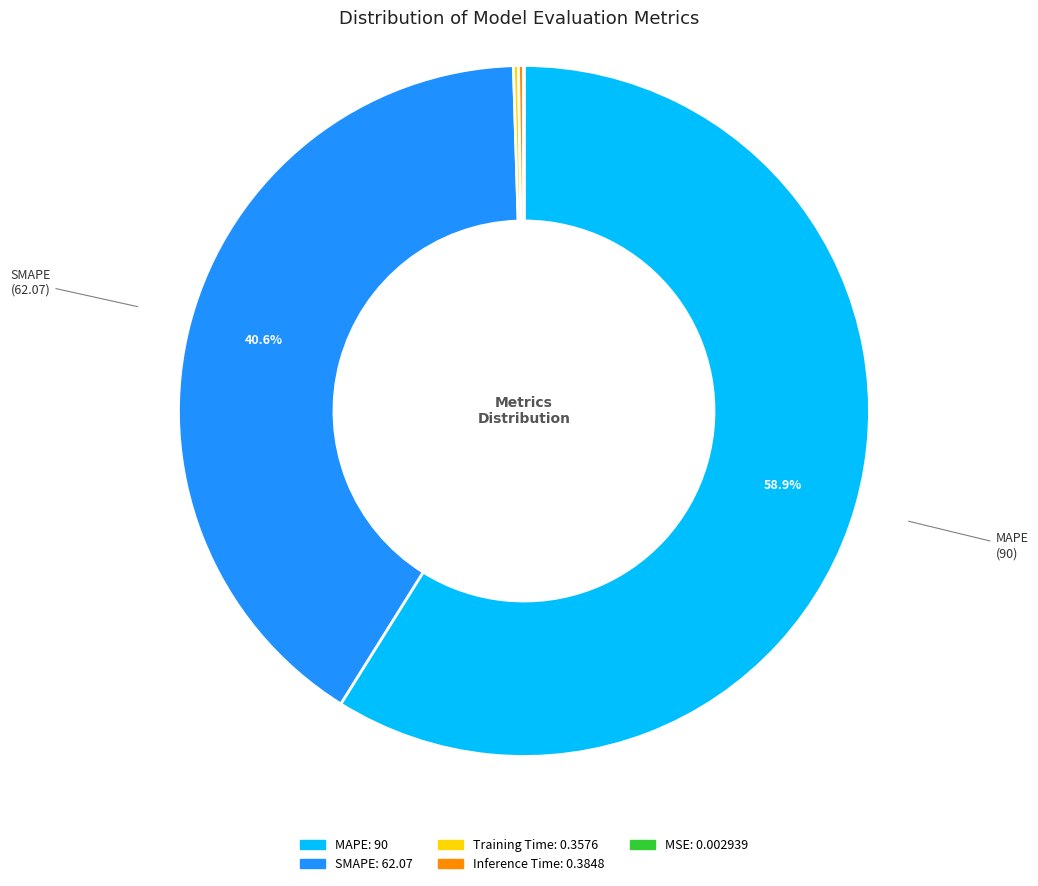

Between SMAPE and MAPE, which is larger?

MAPE